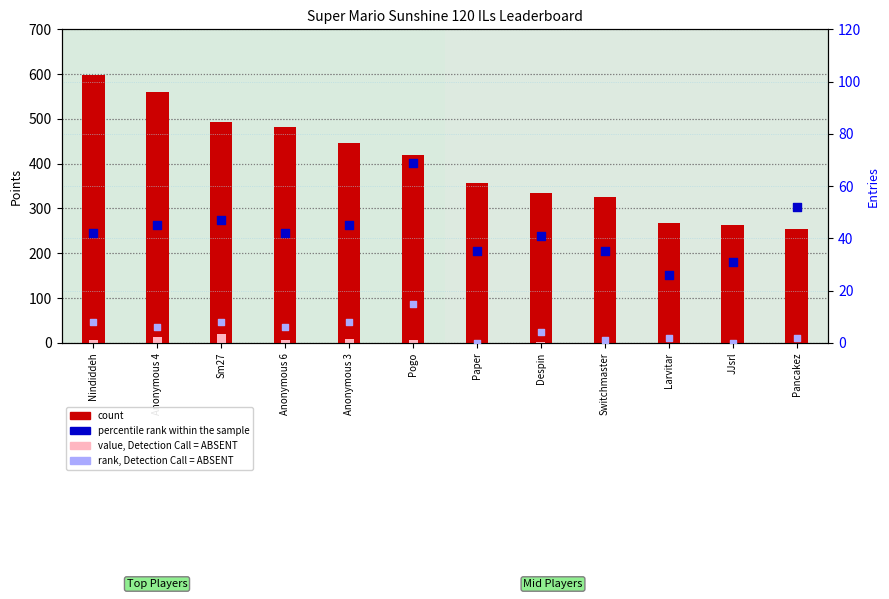

What is the total value across all series at JJsrl?

294